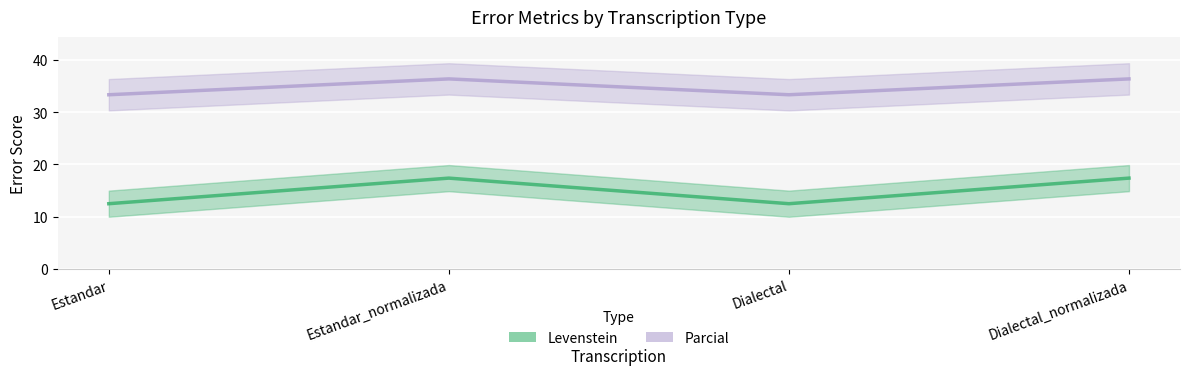

At which category does Levenstein reach its first local valley?

Dialectal